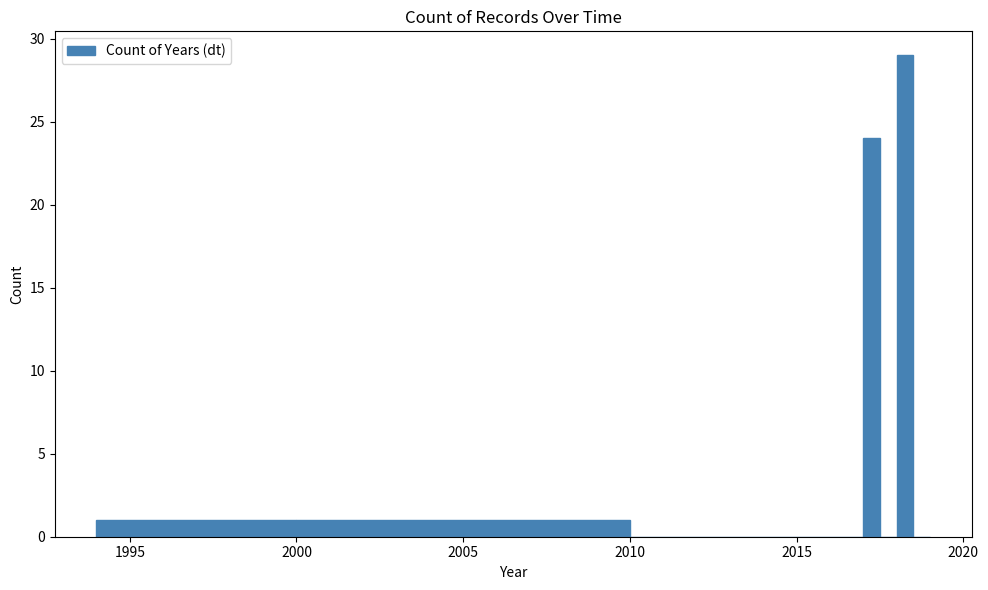

Read against the x-axis, roughly where is the centre of the tallest bar?

2018.5